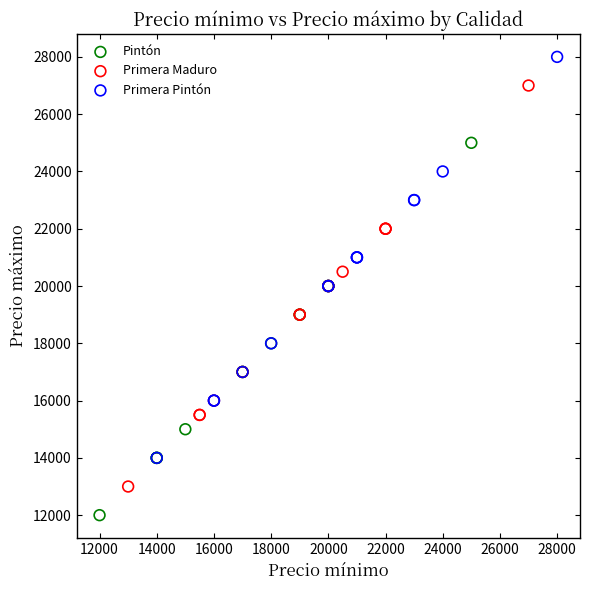

Which series reaches the minimum Y coordinate?

Pintón